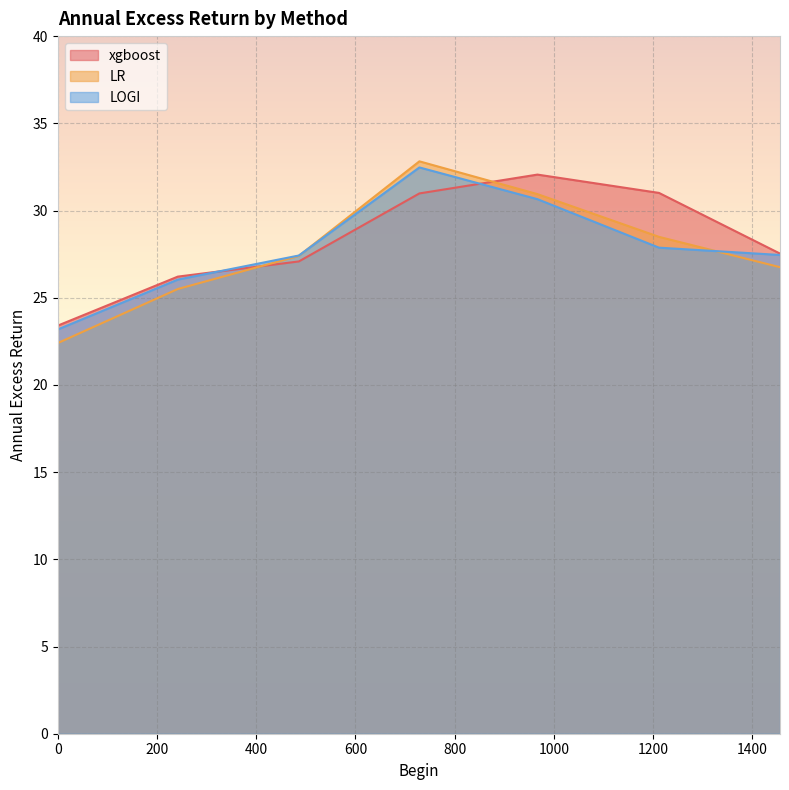

Does the chart display data point markers on the line(s)?

No